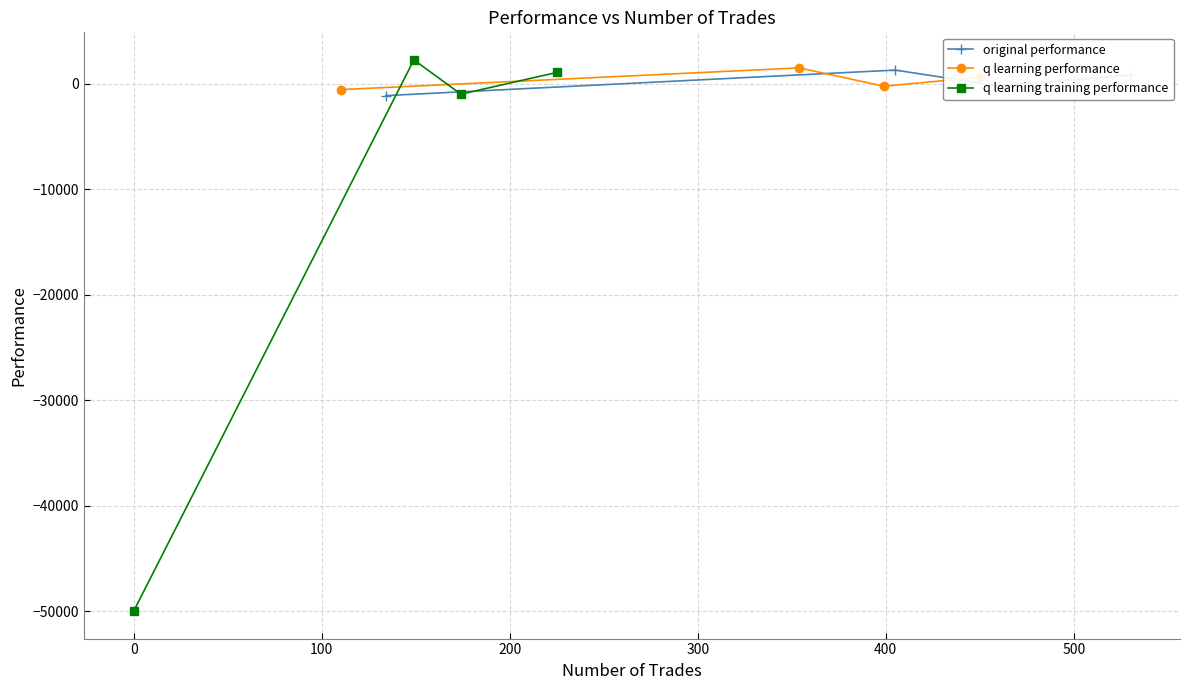

What is the highest value of the q learning performance series?

1528.1